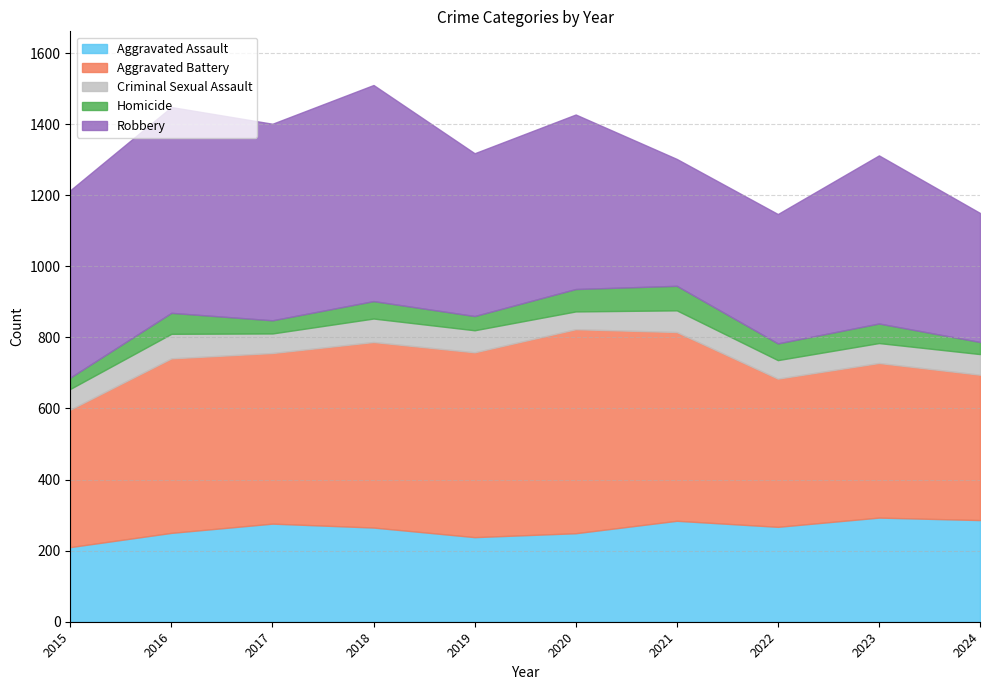

What is the value of the Aggravated Assault point at the 7th from the left?

284